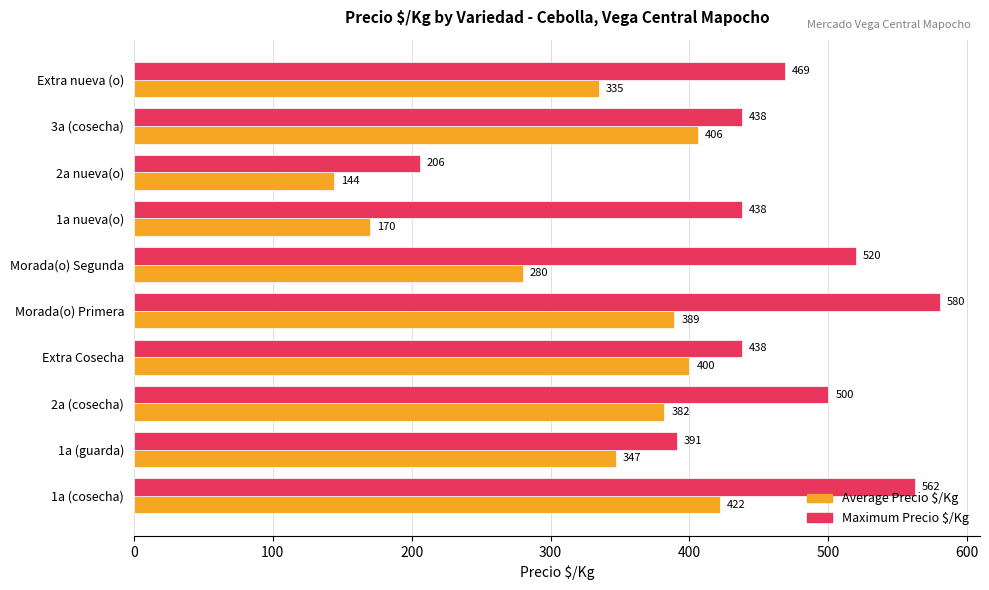

List the labels in order of Average Precio $/Kg value, smallest first.

2a nueva(o), 1a nueva(o), Morada(o) Segunda, Extra nueva (o), 1a (guarda), 2a (cosecha), Morada(o) Primera, Extra Cosecha, 3a (cosecha), 1a (cosecha)